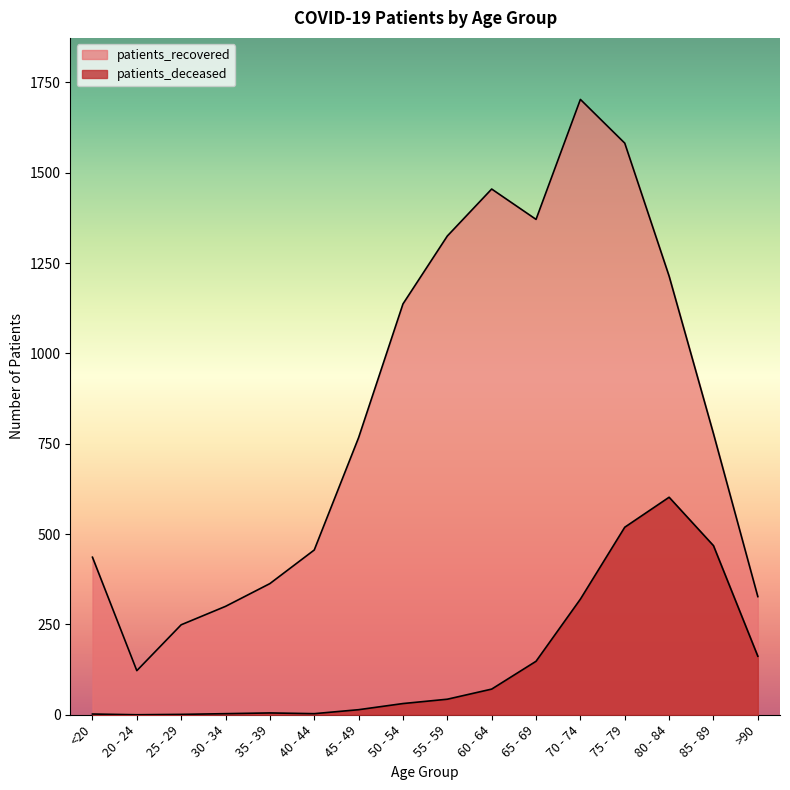

Reading left to right, what are all the values shown in this chart?

patients_deceased: 2	0	1	3	5	3	14	31	43	71	148	320	519	602	468	162
patients_recovered: 436	122	249	300	363	456	767	1137	1325	1455	1371	1703	1582	1214	778	327